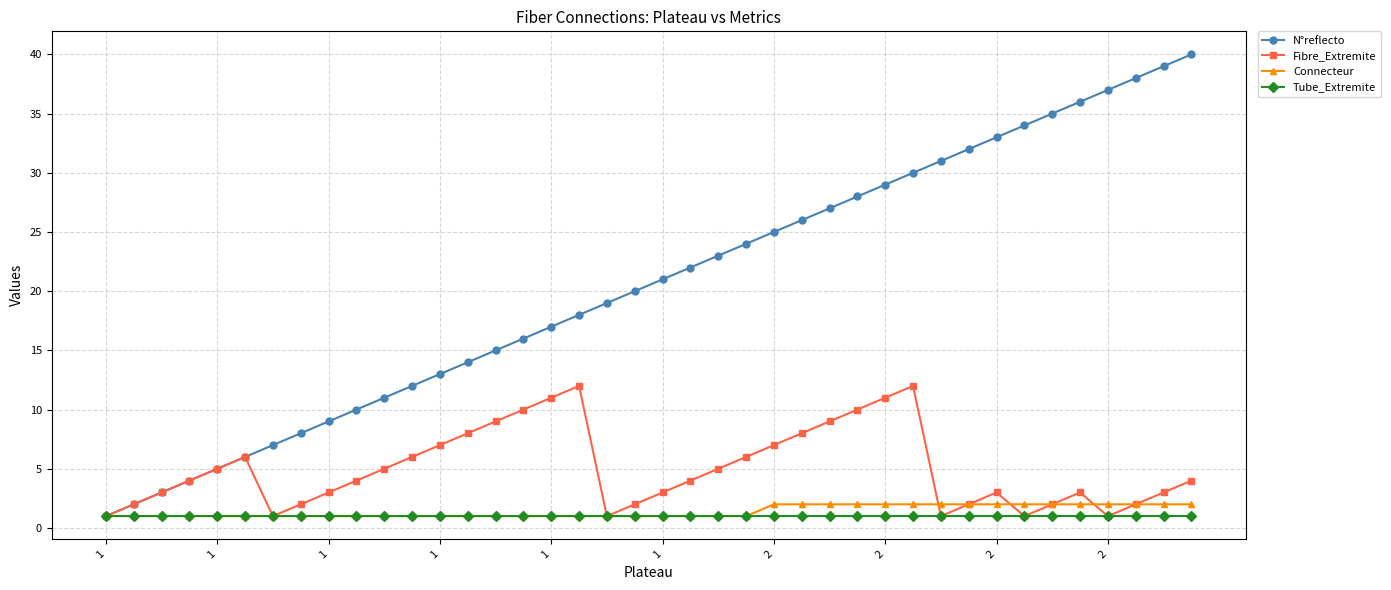

Which series has the largest range (max minus min)?

N°reflecto